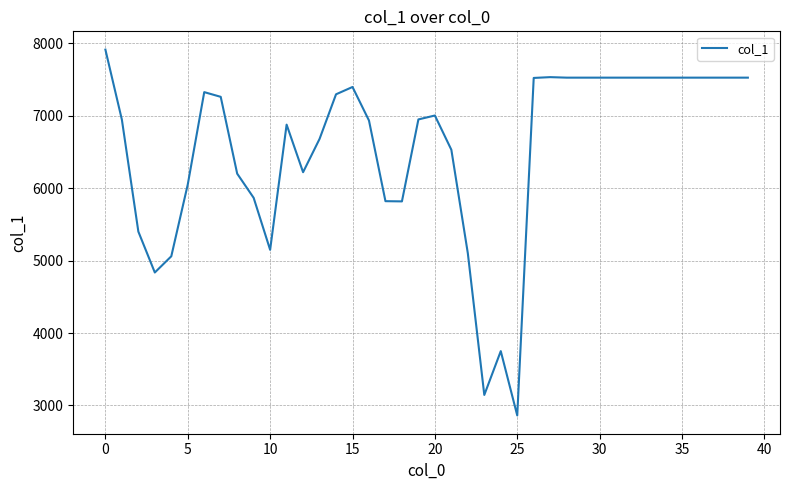

What is the difference between the maximum and minimum values?

5052